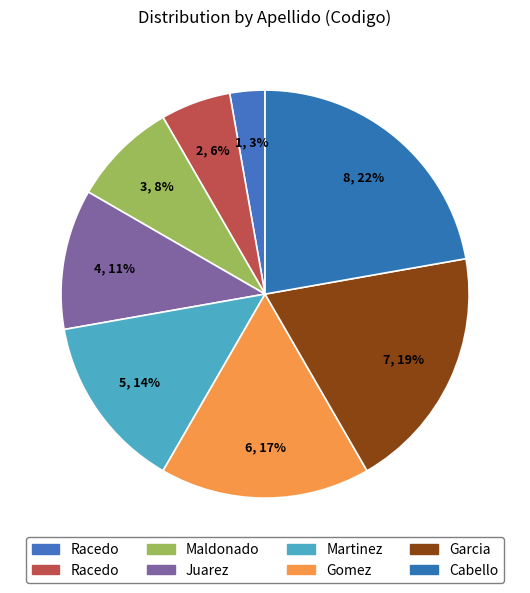

Rank the categories by value from highest to lowest.

Cabello, Garcia, Gomez, Martinez, Juarez, Maldonado, Racedo, Racedo